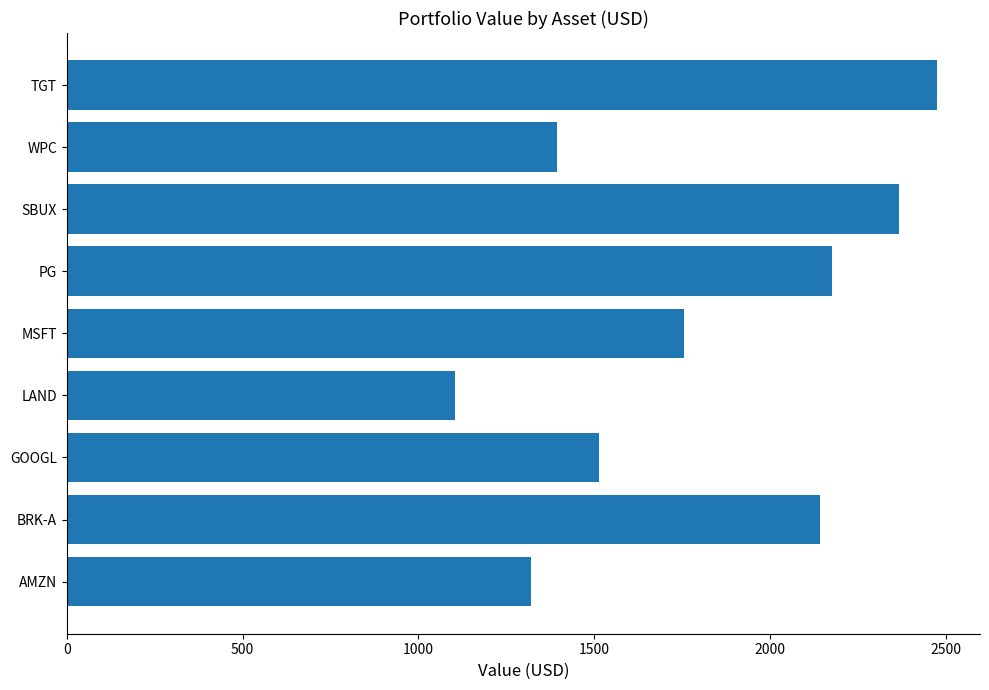

What is the difference between the maximum and second lowest values?

1154.4